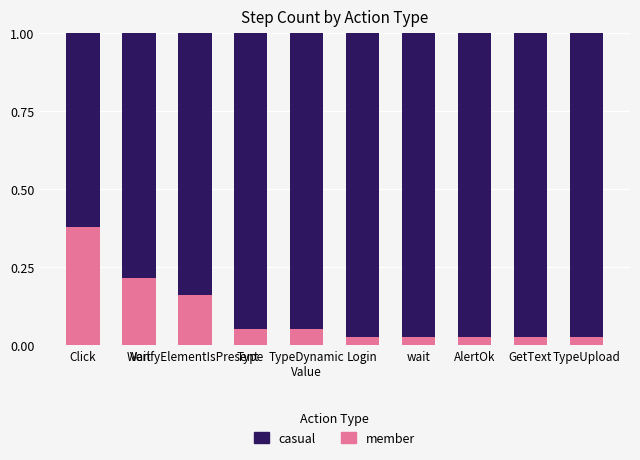

What is the difference between the maximum and minimum values in the casual series?

0.4